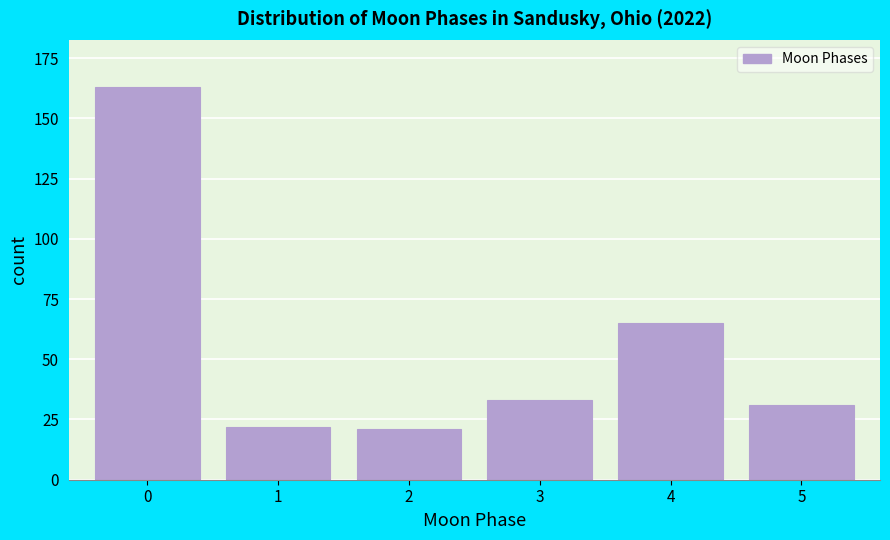

Reading left to right, transcribe all the data shown in this chart.

163	22	21	33	65	31